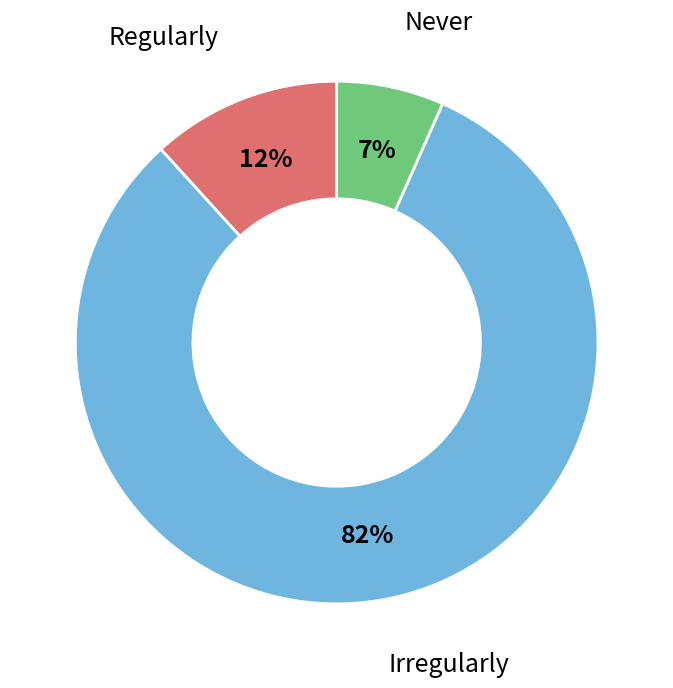

Combined, do Regularly and Never account for over 50%?

No